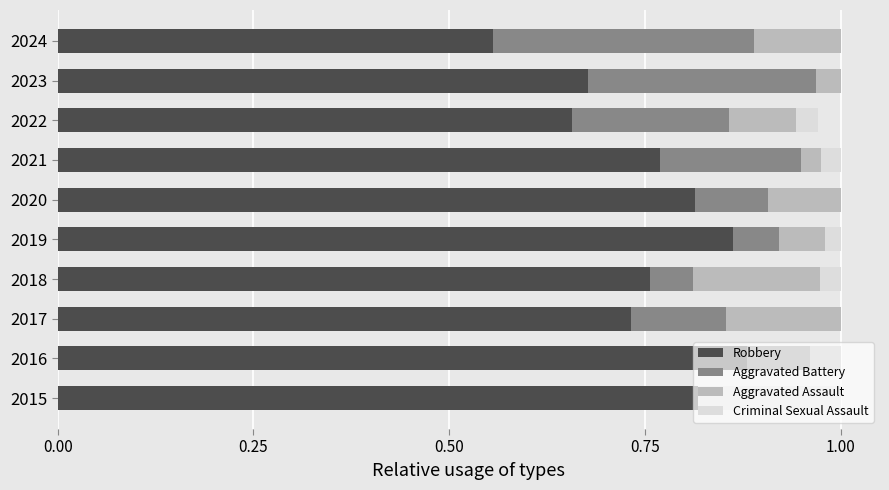

What is the total value across all series at 2023?

1.0